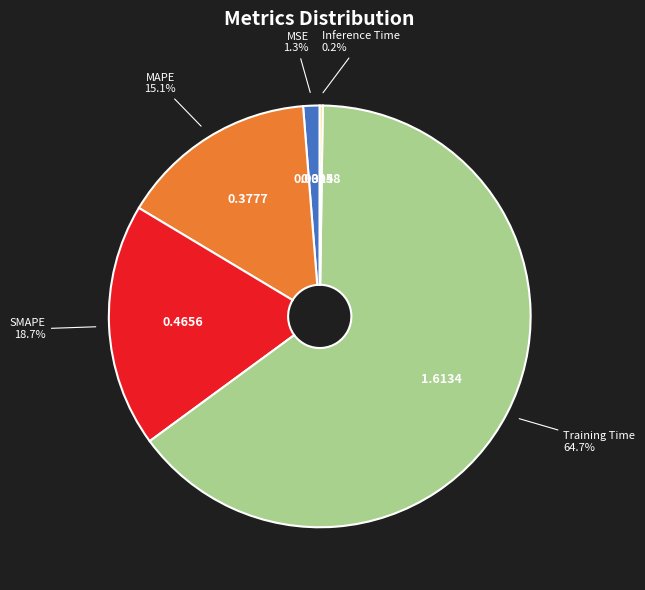

To the nearest percent, what is the difference between the largest and smallest slice percentages?

64%